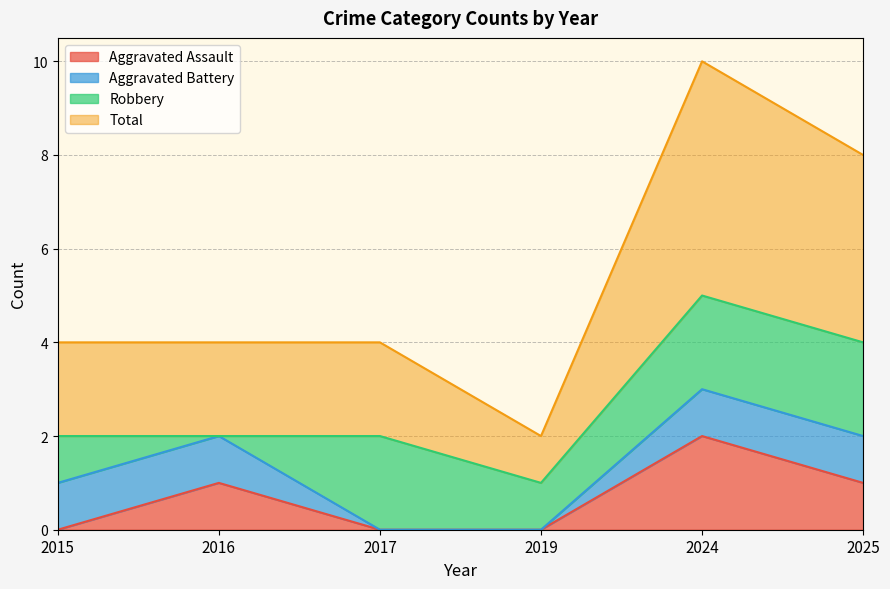

The Aggravated Assault series shows 0 at 2016. True or false?

False